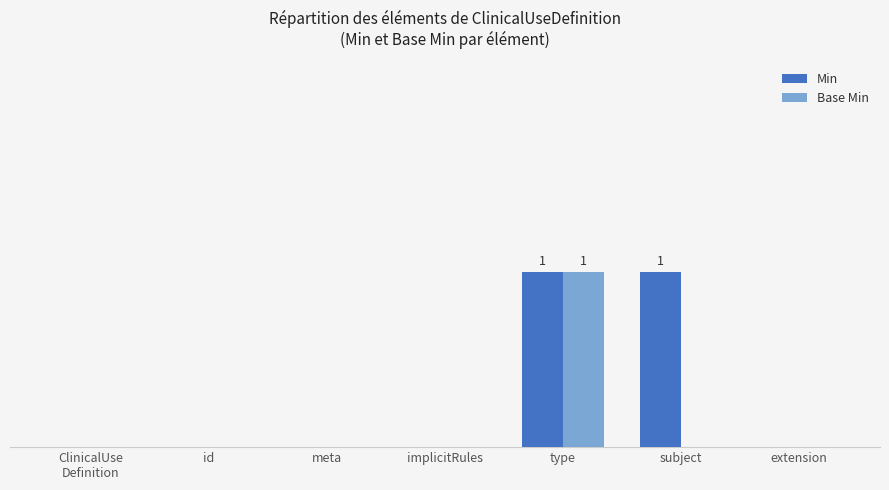

What value does the Min series have at type?

1